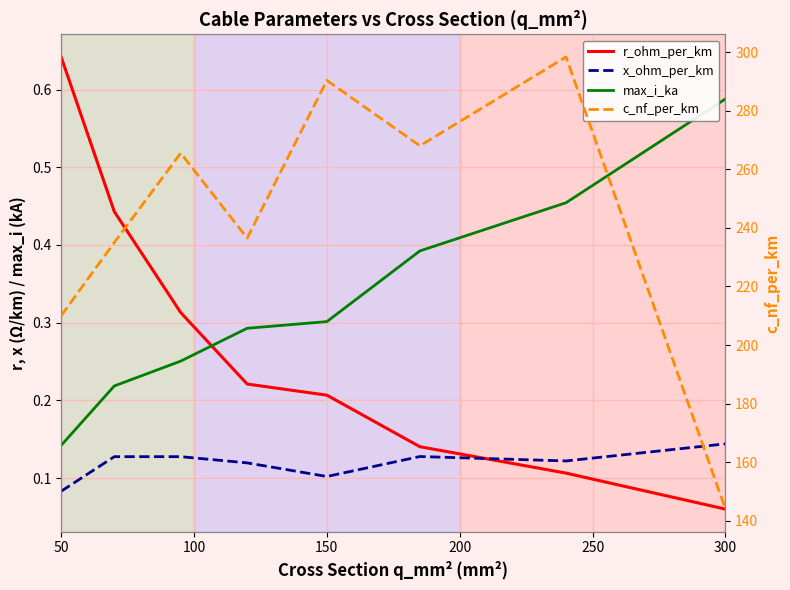

What are all the series names shown in the legend?

r_ohm_per_km, x_ohm_per_km, max_i_ka, c_nf_per_km